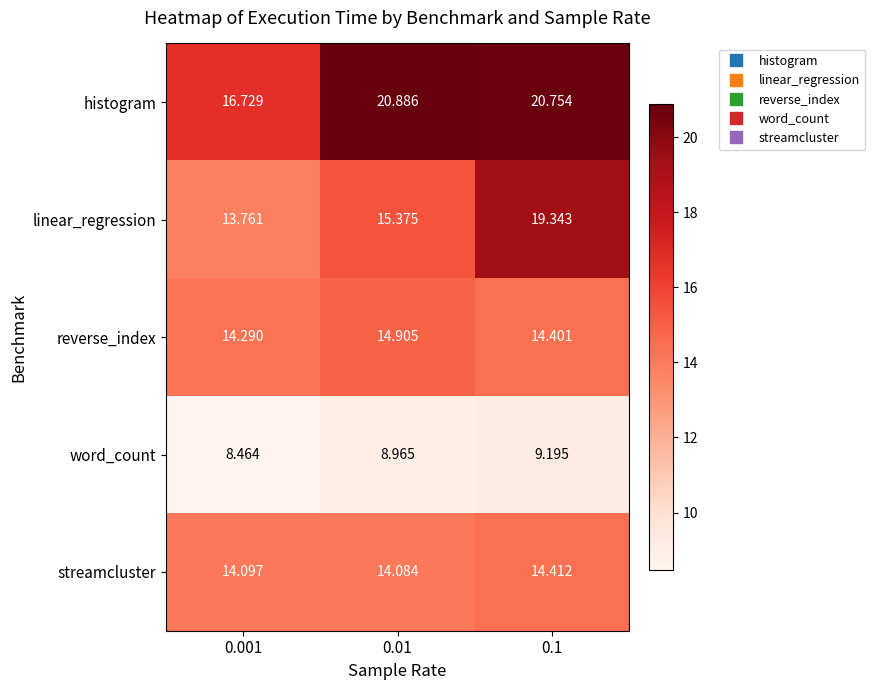

At 0.1, list the series in order from smallest to largest.

word_count, reverse_index, streamcluster, linear_regression, histogram